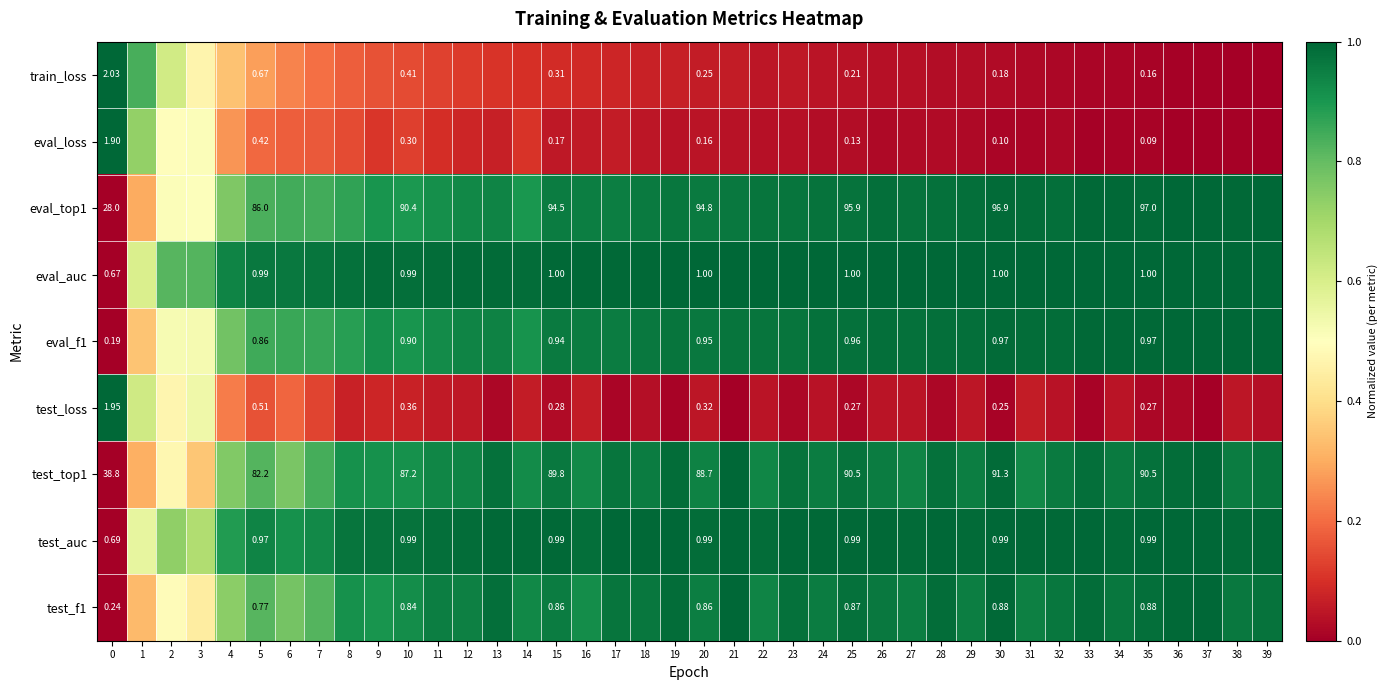

At which category does the chart reach its minimum across all series?

39